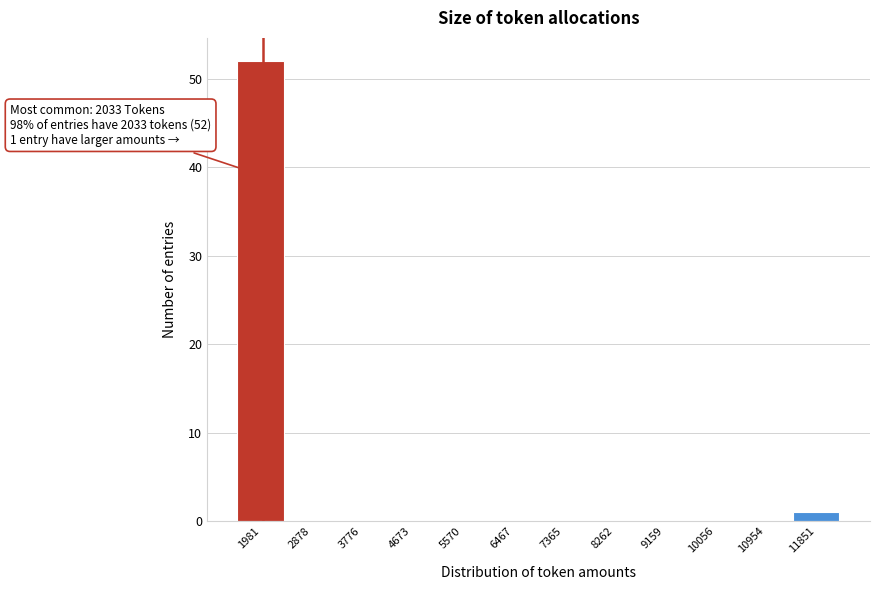

Which range on the x-axis has the tallest bar?

1500 to 2400